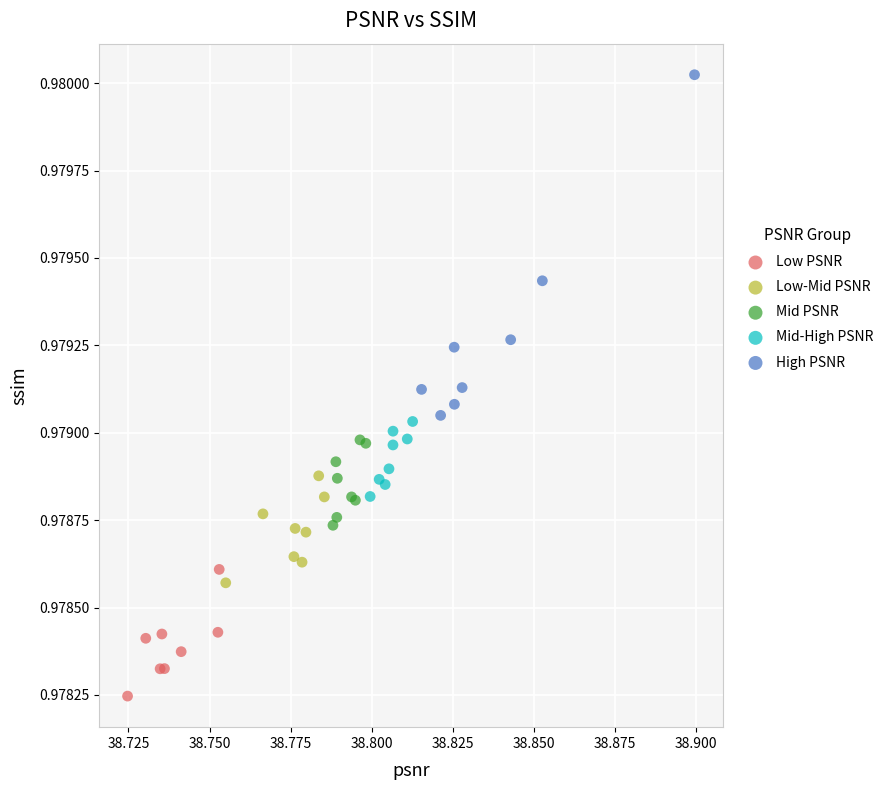

Which series reaches the maximum Y coordinate?

High PSNR